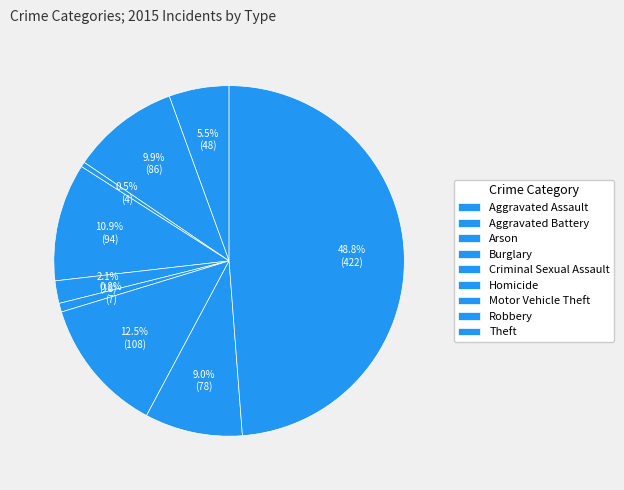

Rank the categories by value from lowest to highest.

Arson, Homicide, Criminal Sexual Assault, Aggravated Assault, Robbery, Aggravated Battery, Burglary, Motor Vehicle Theft, Theft